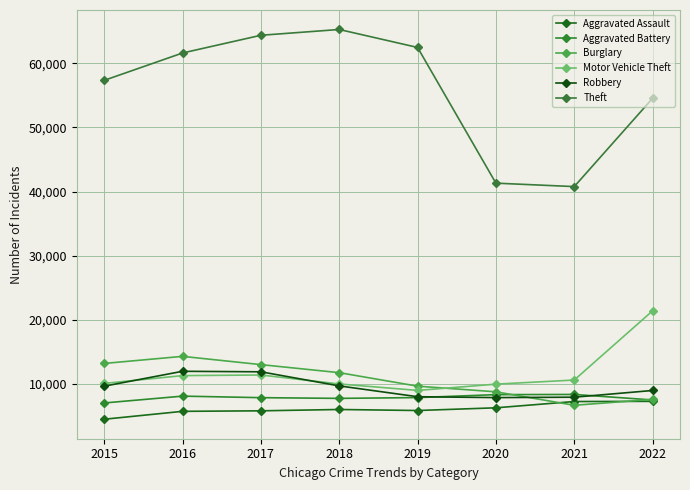

Where is the first local maximum for Motor Vehicle Theft?

2017